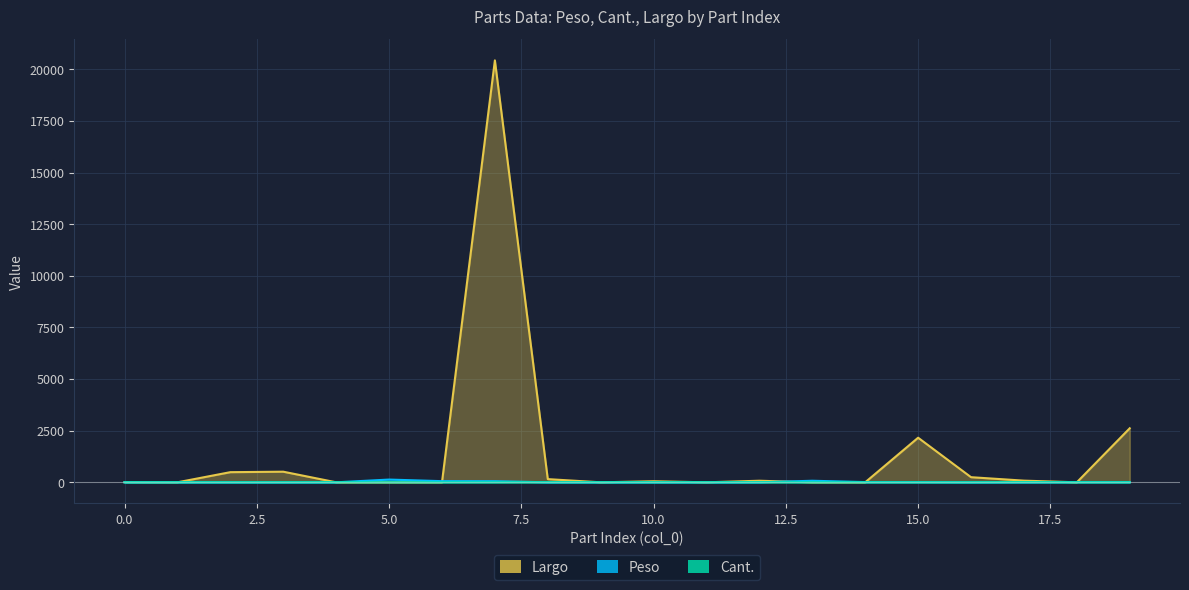

True or false: Peso has a value of 0.4 at 16.

True